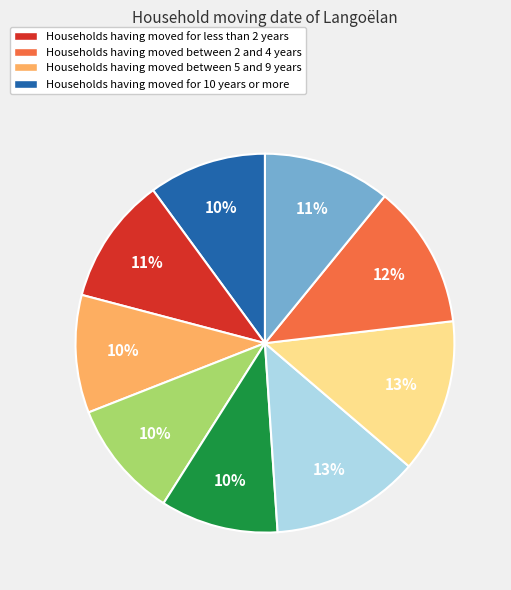

Does any single category account for the majority?

No